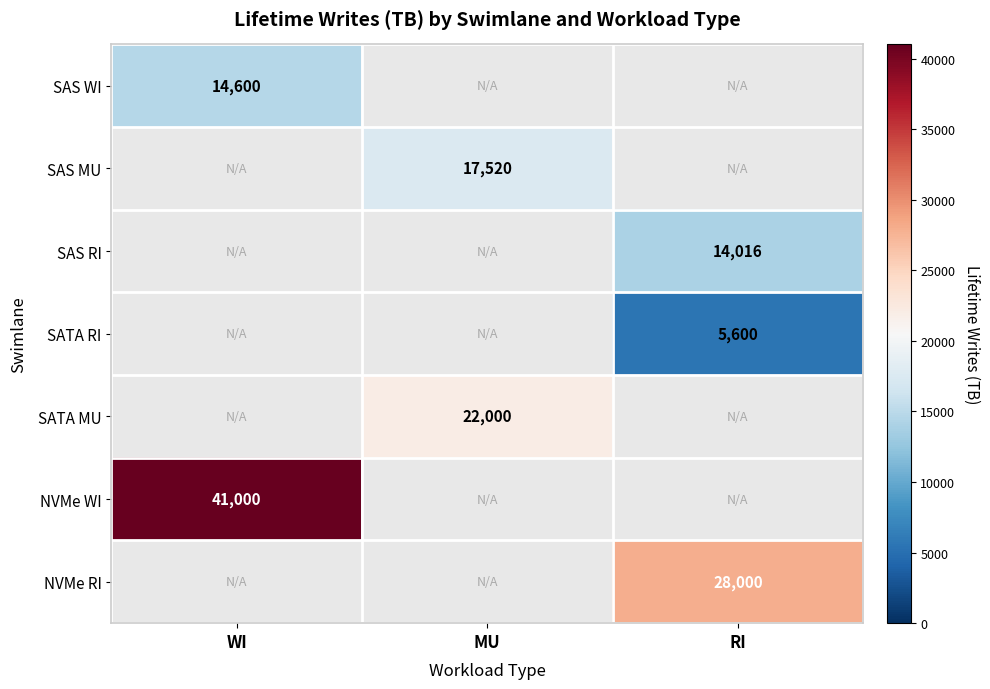

Is it true that SATA MU equals 15130 at MU?

False